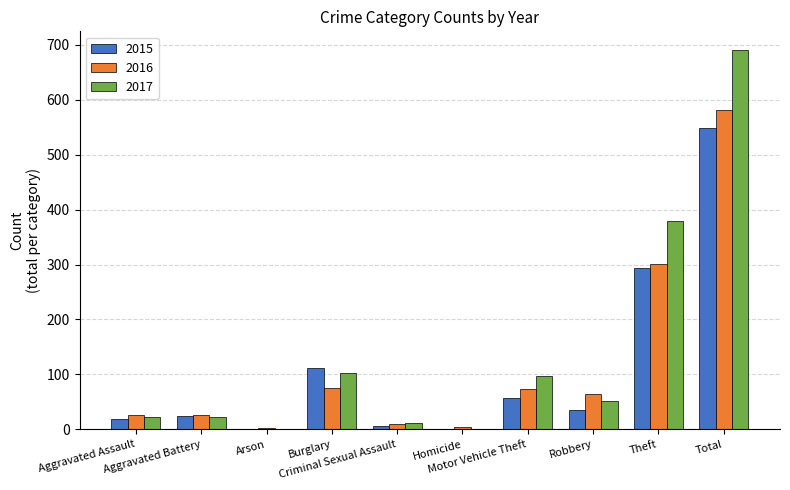

How many groups of bars are there?

10